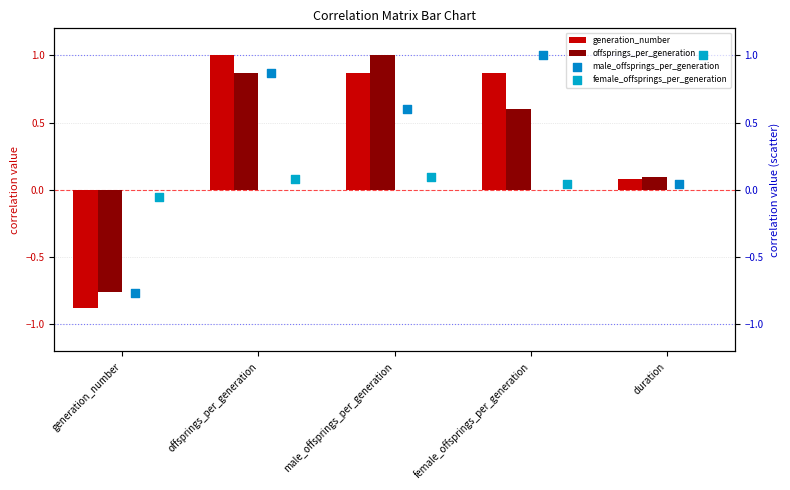

What is the total value across all series at male_offsprings_per_generation?

2.6